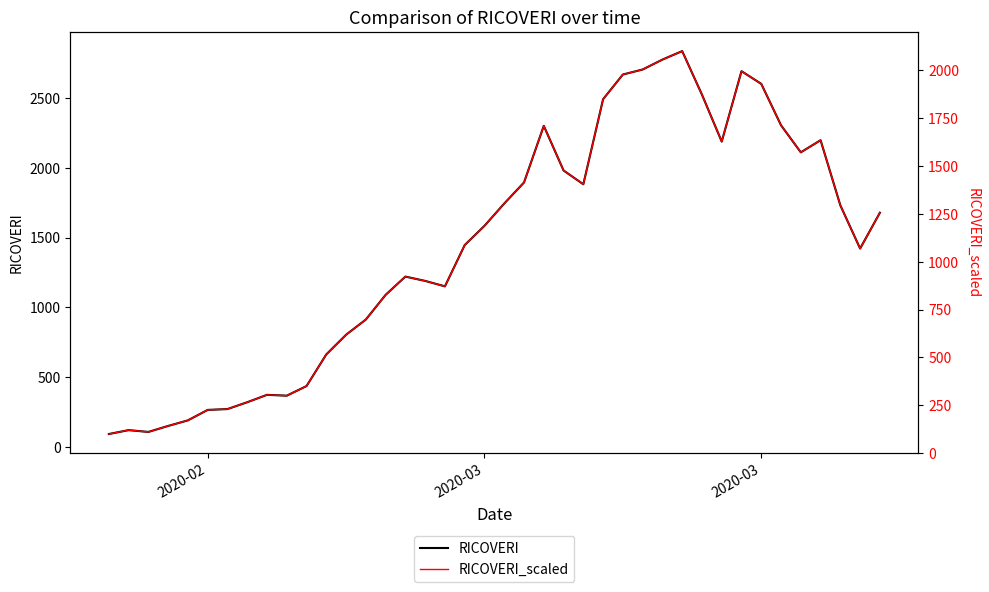

How many intersections are there between RICOVERI_scaled and RICOVERI?

1